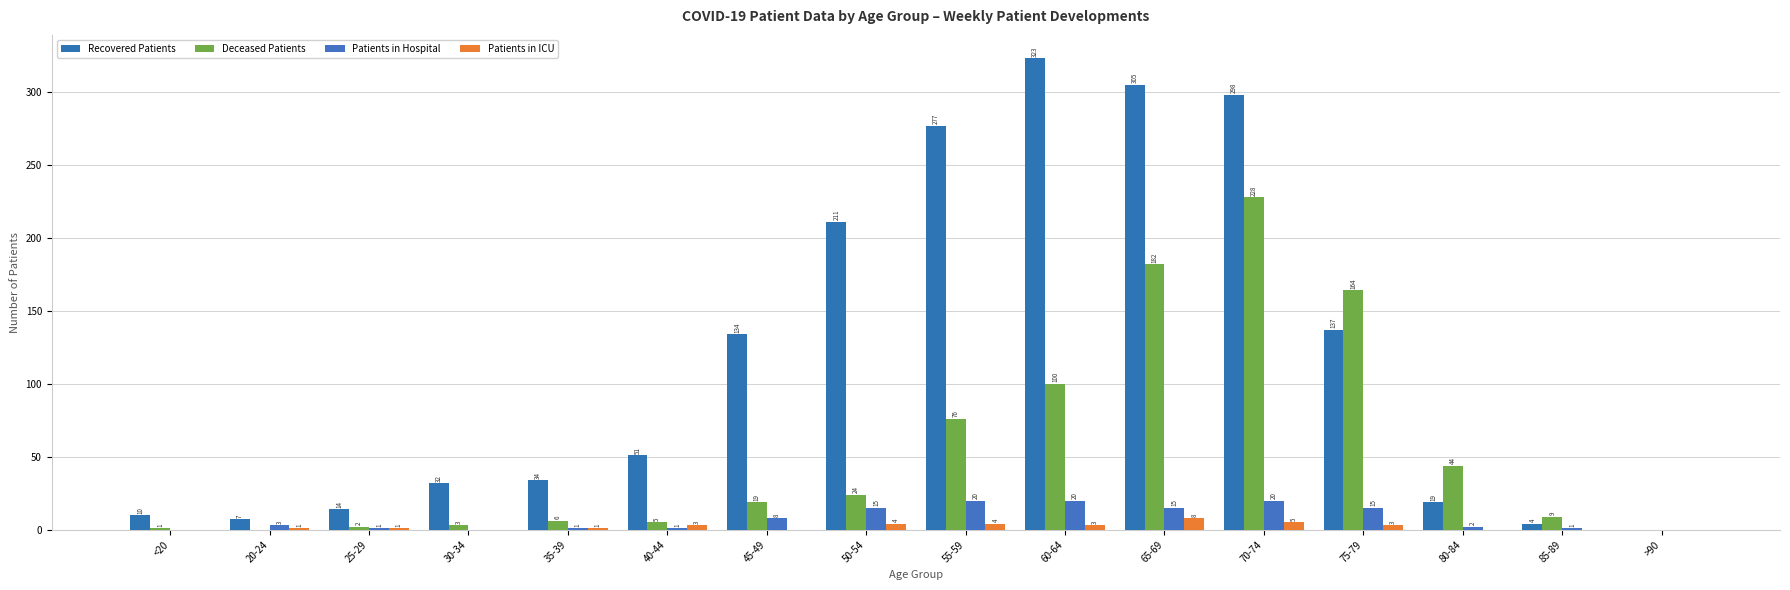

What position from the right is 35-39?

12